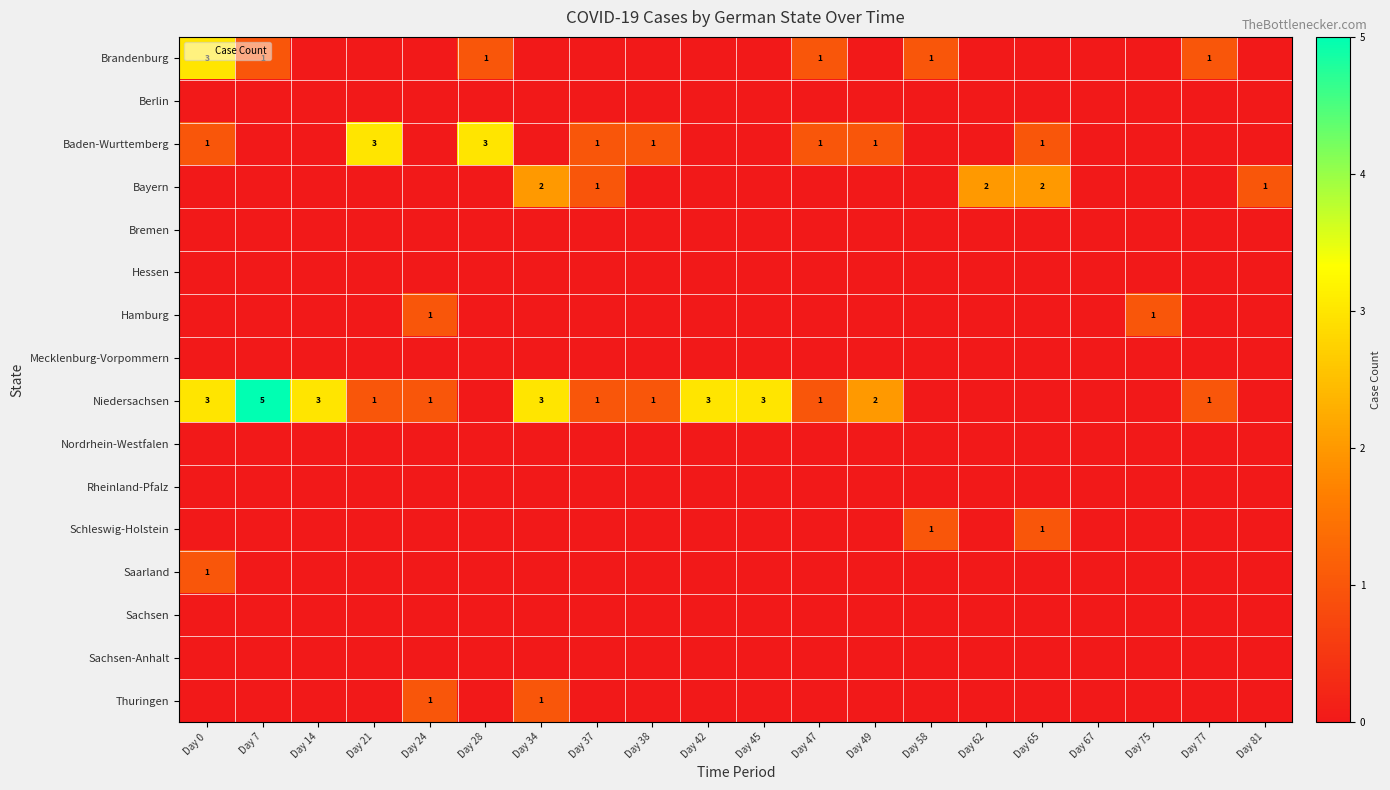

Between Day 21 and Day 49, which is larger?

Day 21